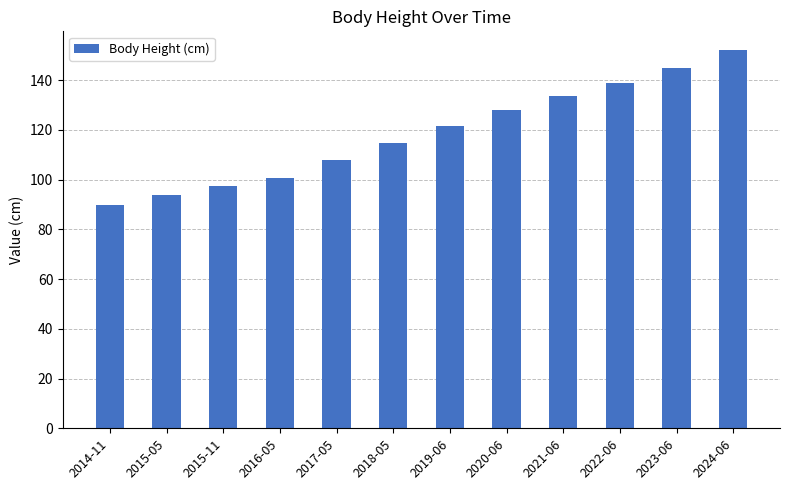

Which label corresponds to the smallest value in the chart?

2014-11